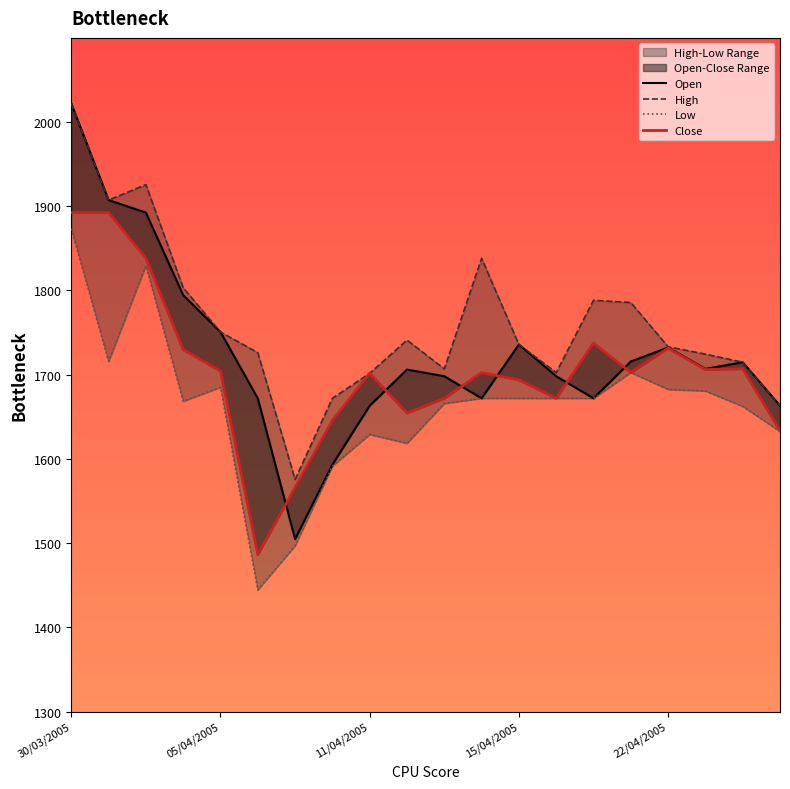

Which series has the widest spread of values?

Open